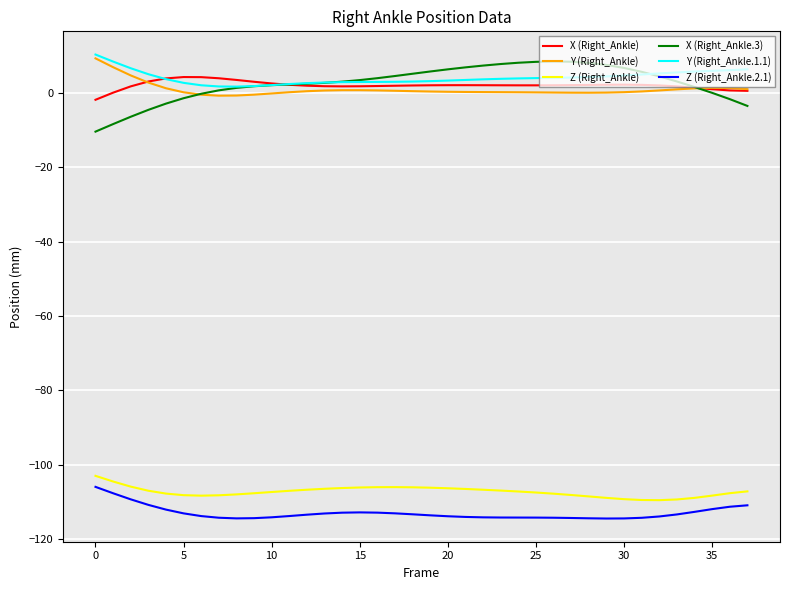

True or false: X (Right_Ankle.3) and Z (Right_Ankle) intersect in this chart.

False